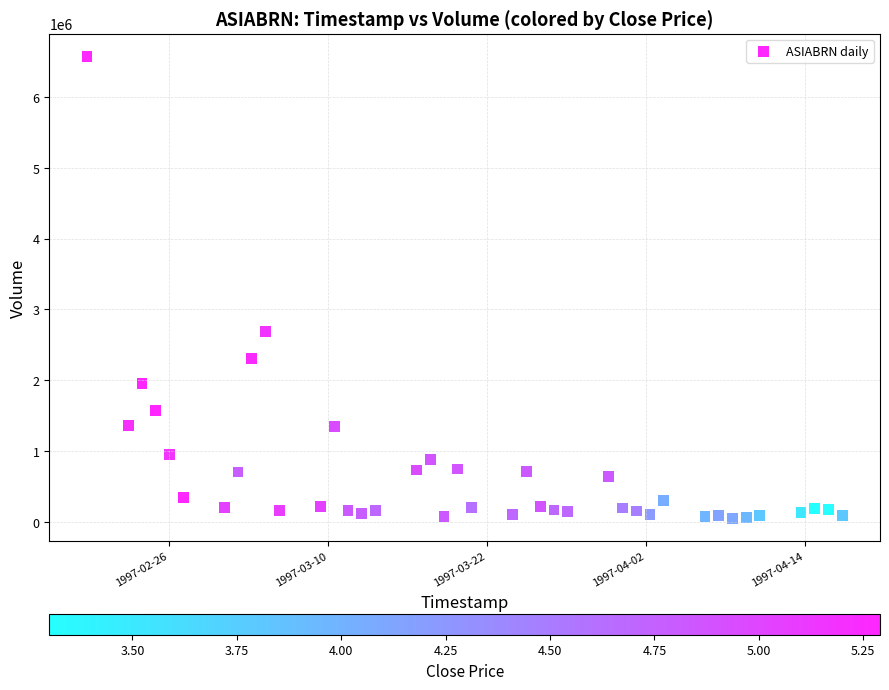

What Y value in the scatter plot is closest to 3310669?

2691543